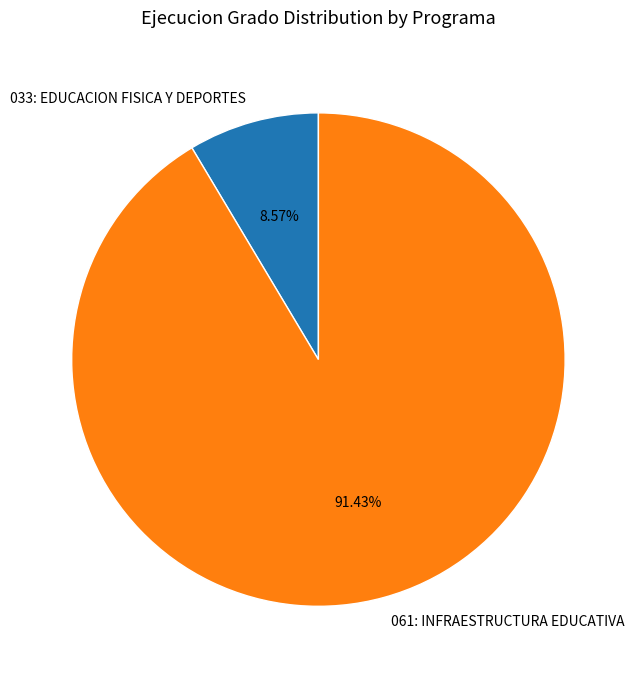

How many segments does this pie chart have?

2